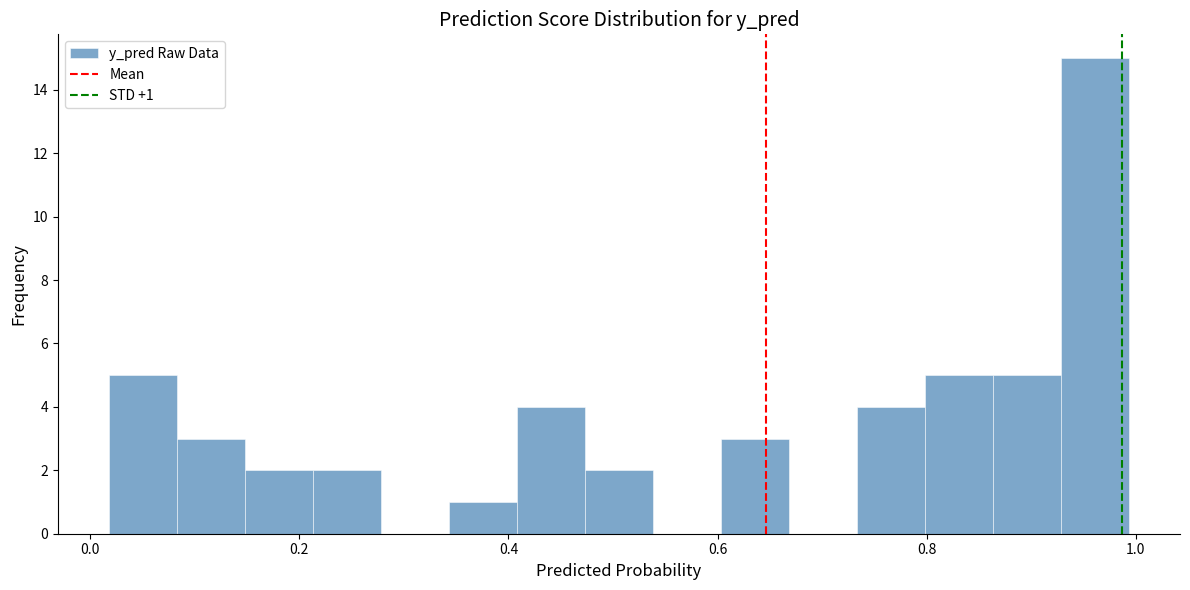

Read against the x-axis, roughly where is the centre of the tallest bar?

0.96